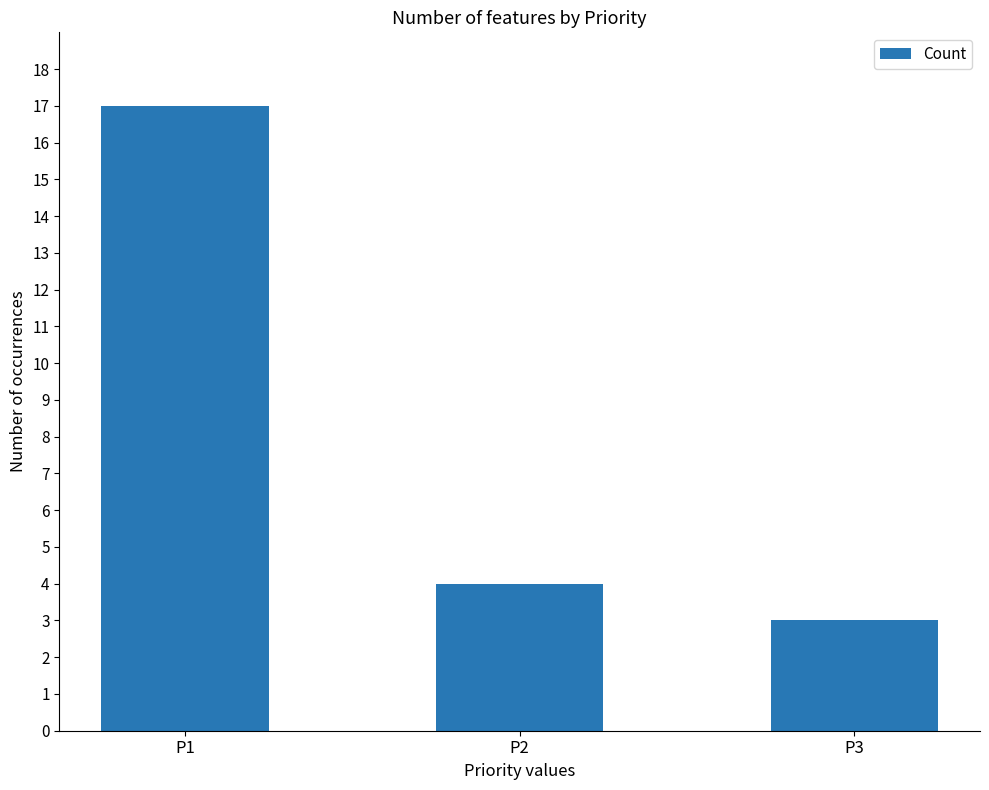

Is it true that the value at P3 is 5?

False